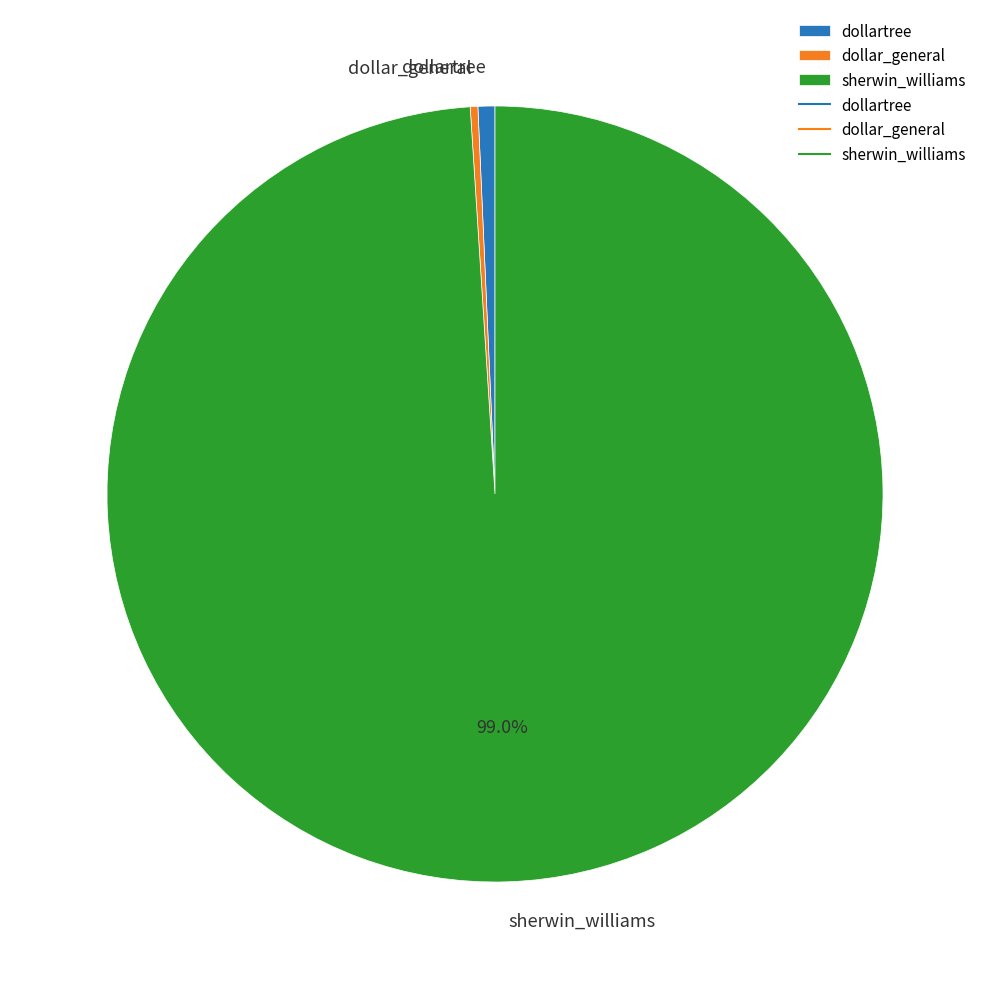

How many segments does this pie chart have?

3